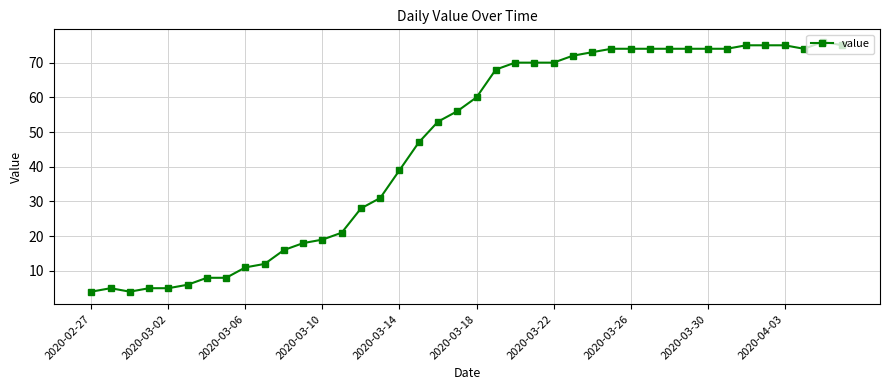

What is the value of the 17th point from the left?

39